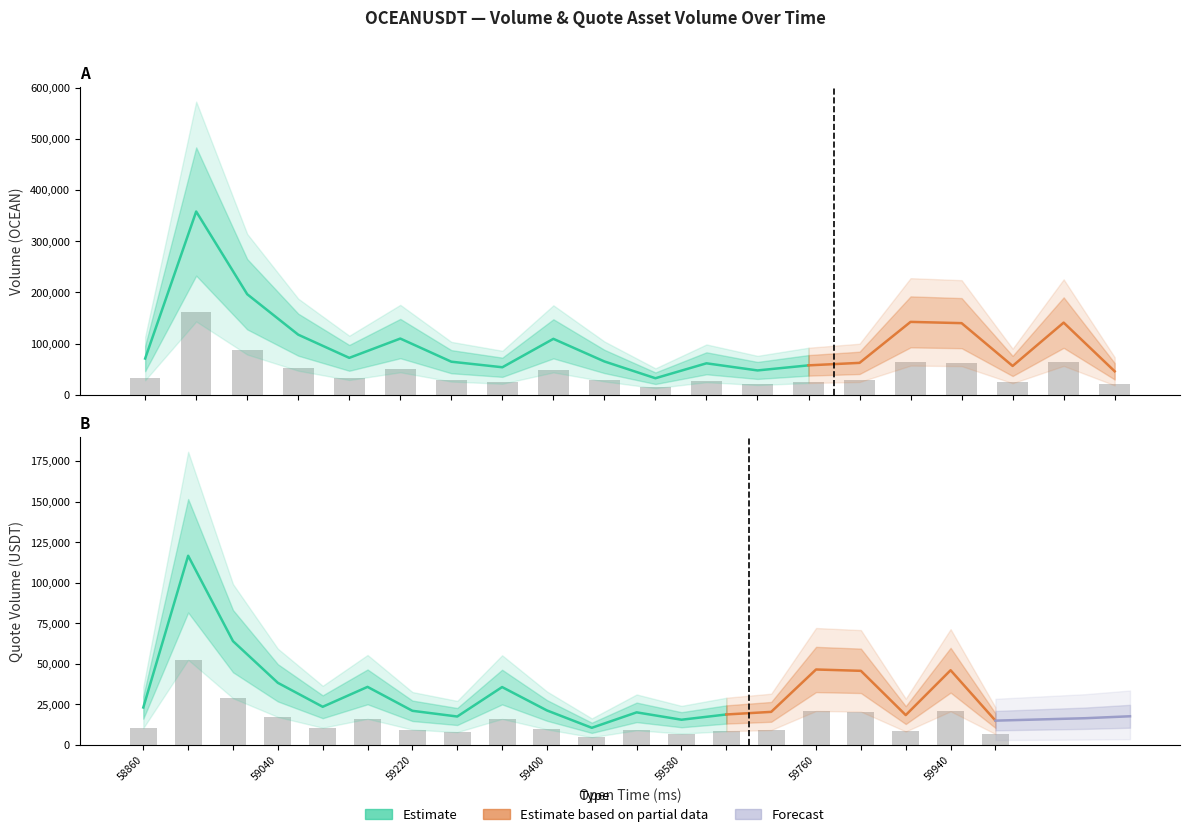

How many bars are there in total?

40